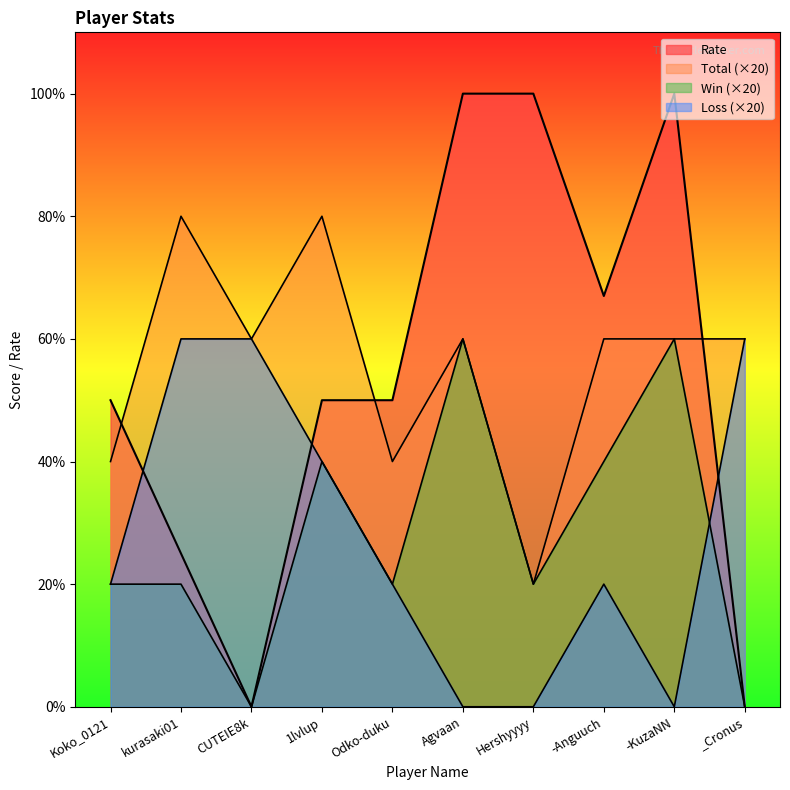

At which category does Win reach its first local valley?

CUTEIE8k